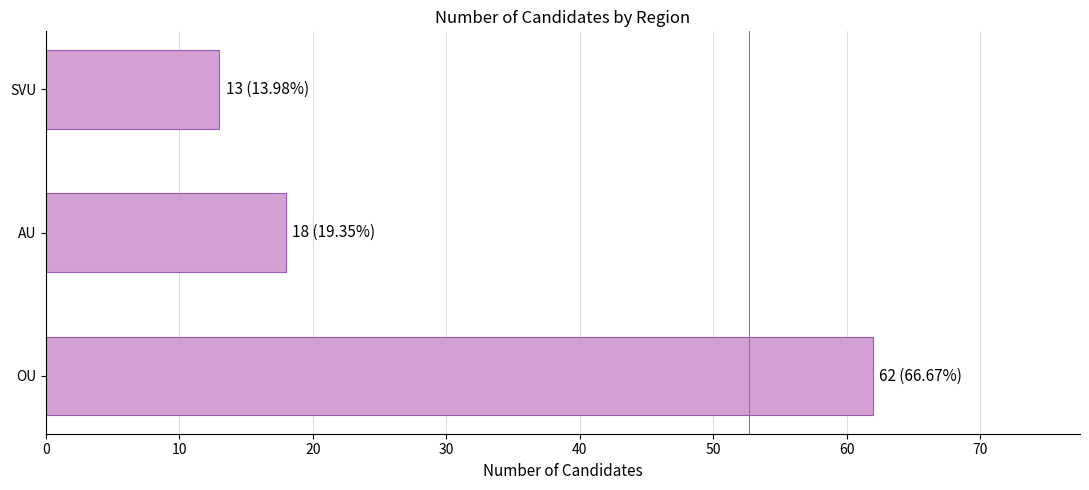

How many distinct data groups are displayed?

1